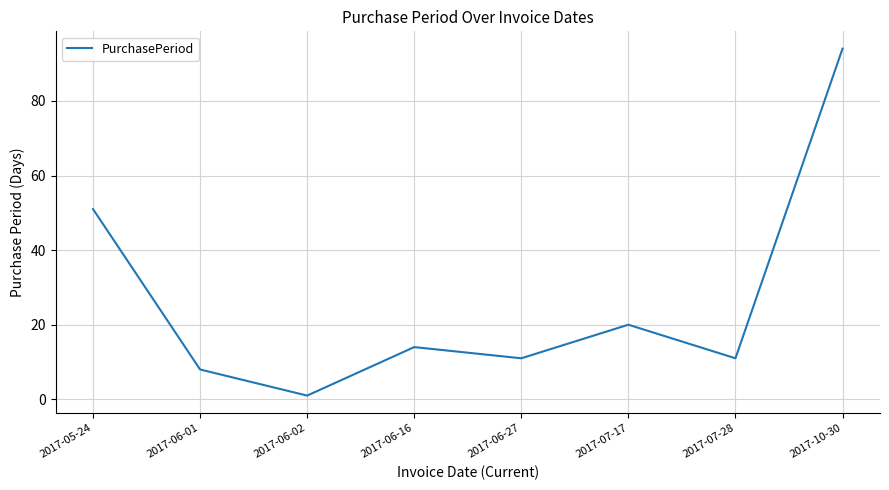

Which has a higher value, 2017-06-01 or 2017-06-02?

2017-06-01